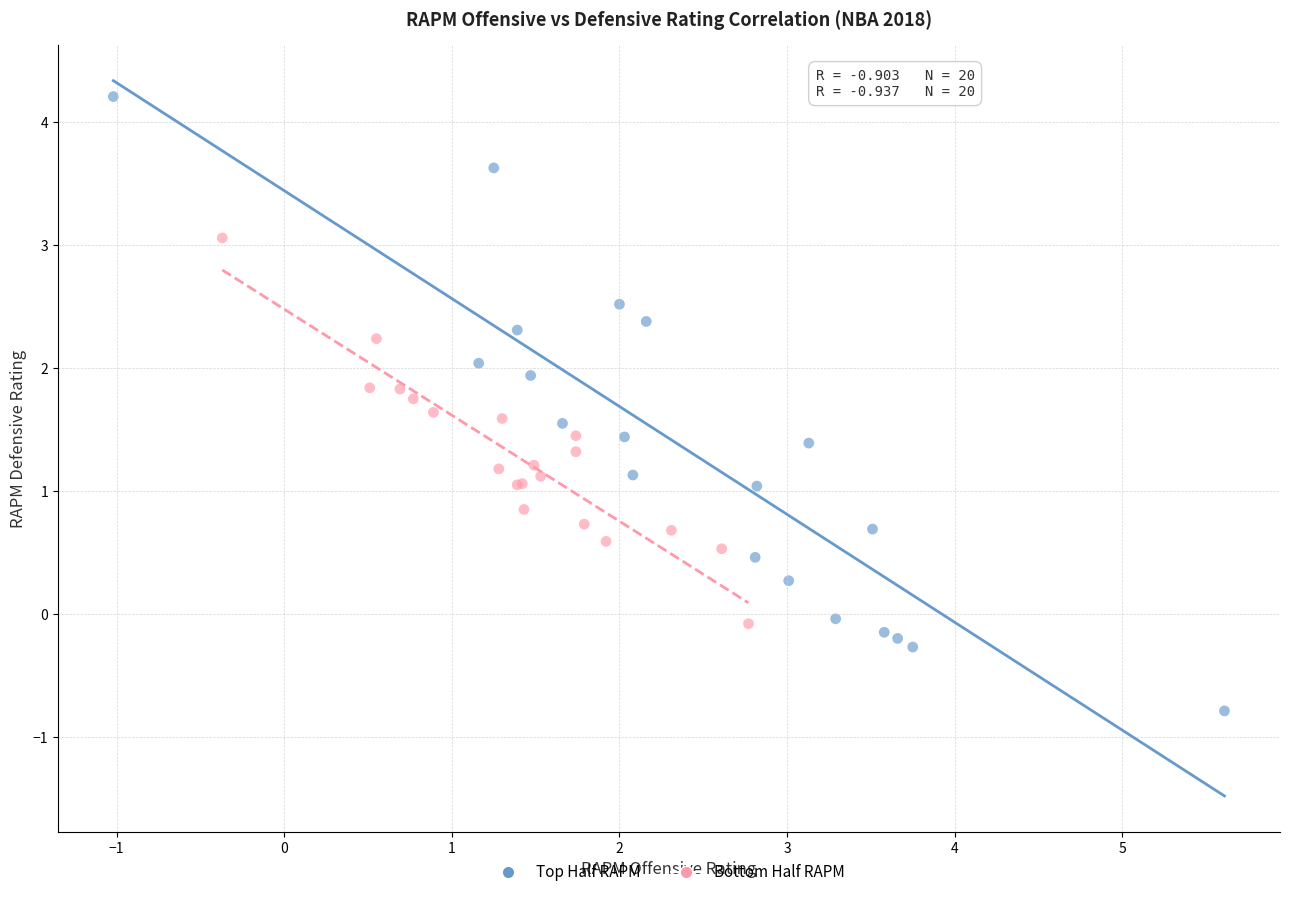

Which series contains the highest Y value?

Top Half RAPM